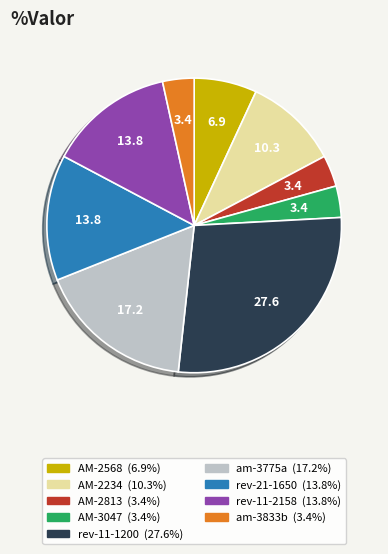

How many segments does this pie chart have?

9